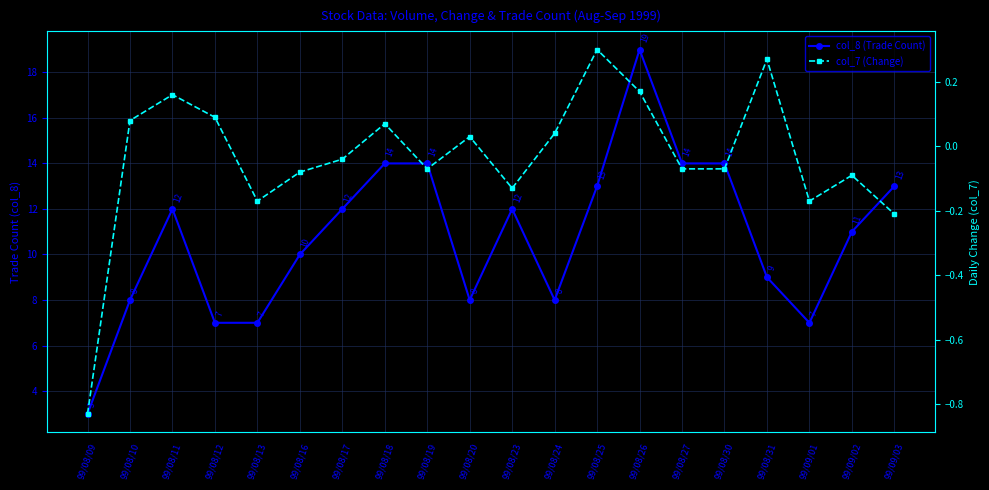

How many categories are shown in the chart?

20